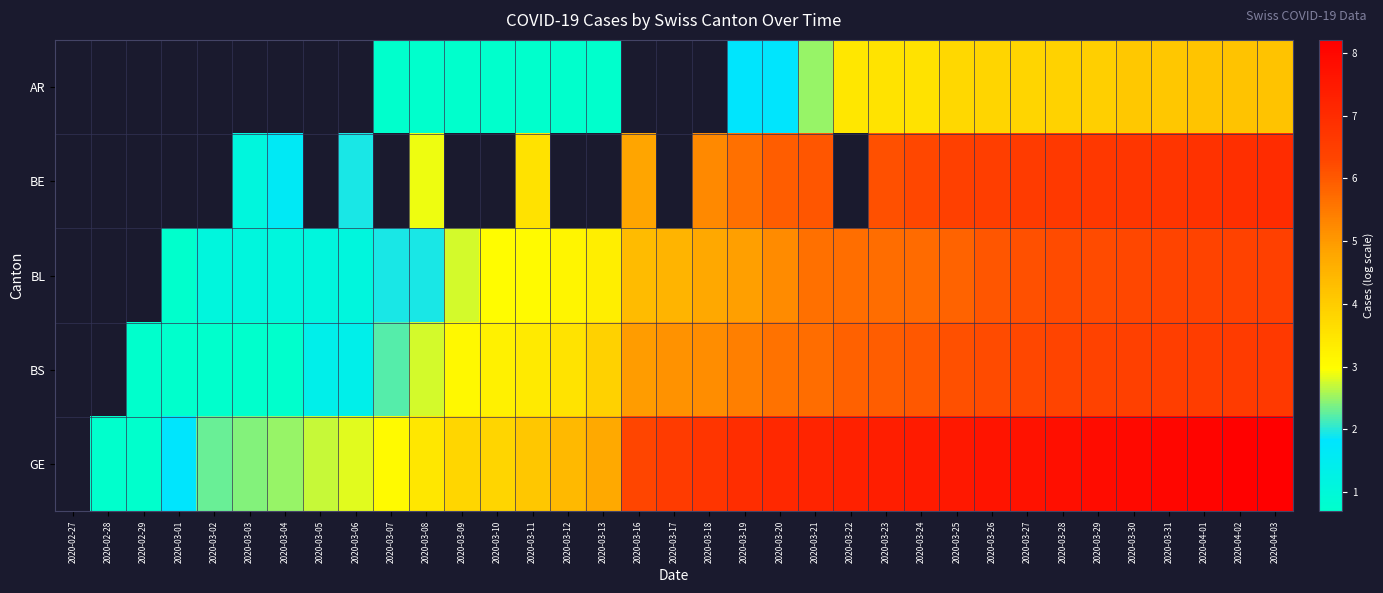

Read the AR value at 2020-03-25.

3.8